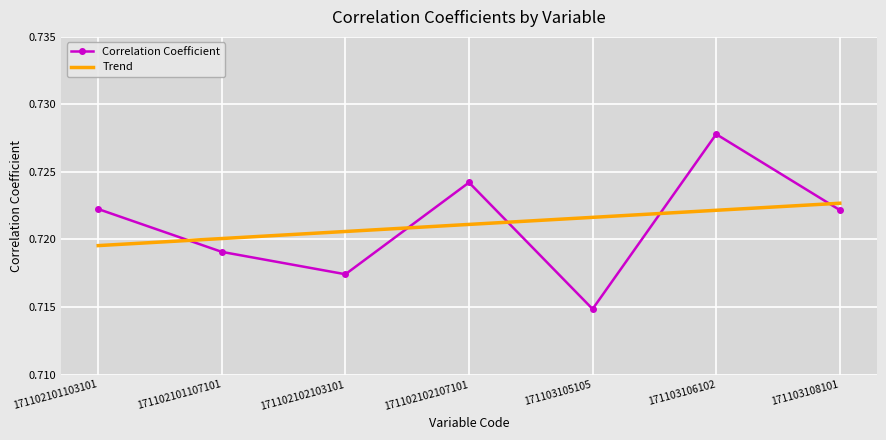

Count the Trend values in the range 0 to 1.

7